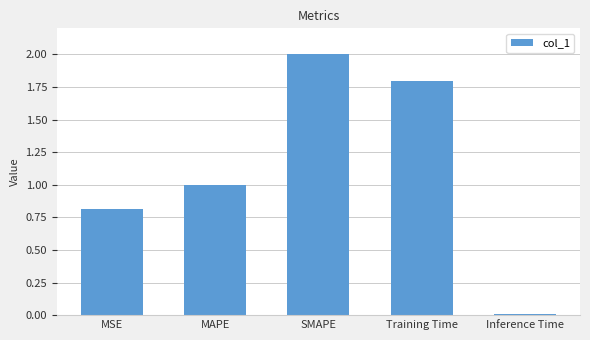

What is the sum of the values at Inference Time and Training Time?

1.8